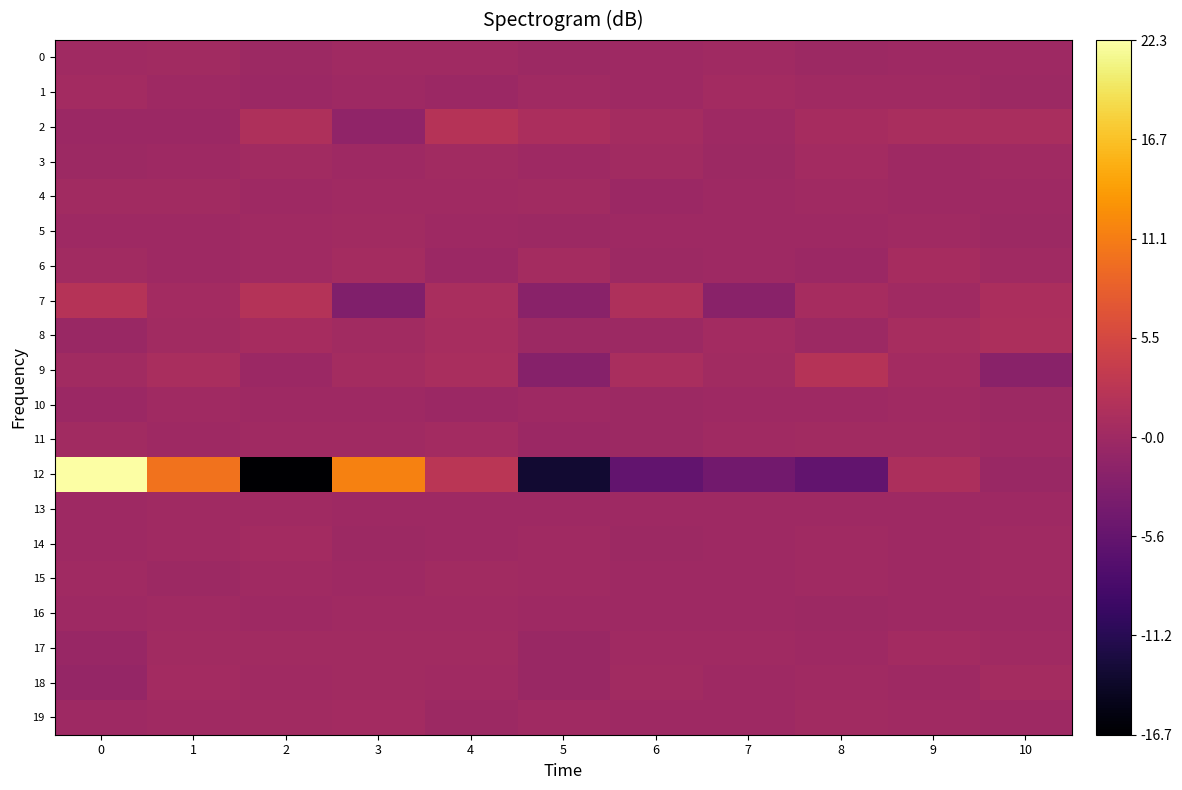

Reading left to right, transcribe all the data shown in this chart.

0: 0=0.1	1=0.3	2=-0.3	3=0.1	4=0.1	5=-0.2	6=-0.1	7=0.0	8=-0.2	9=-0.0	10=-0.0
1: 0=0.4	1=-0.1	2=-0.3	3=-0.0	4=-0.4	5=0.0	6=-0.1	7=0.4	8=0.1	9=0.0	10=-0.2
2: 0=-0.4	1=-0.4	2=1.4	3=-1.5	4=2.3	5=1.1	6=0.5	7=-0.1	8=0.7	9=1.1	10=1.0
3: 0=-0.2	1=-0.1	2=0.2	3=-0.0	4=0.2	5=0.0	6=0.2	7=-0.1	8=0.3	9=-0.1	10=0.1
4: 0=0.2	1=0.2	2=-0.1	3=0.1	4=0.1	5=0.3	6=-0.4	7=-0.0	8=0.1	9=-0.1	10=-0.0
5: 0=-0.0	1=0.0	2=0.1	3=0.2	4=-0.0	5=-0.2	6=-0.1	7=-0.1	8=-0.1	9=0.0	10=-0.2
6: 0=0.3	1=-0.0	2=0.2	3=0.5	4=-0.3	5=0.6	6=-0.2	7=0.0	8=-0.3	9=0.6	10=0.1
7: 0=2.2	1=0.3	2=2.0	3=-3.0	4=1.1	5=-2.1	6=1.5	7=-2.0	8=0.7	9=0.0	10=1.2
8: 0=-0.5	1=0.3	2=0.7	3=0.3	4=0.9	5=-0.2	6=-0.3	7=0.4	8=-0.3	9=0.9	10=1.3
9: 0=0.3	1=1.0	2=-0.4	3=0.5	4=1.0	5=-2.3	6=1.0	7=0.3	8=2.3	9=0.4	10=-2.0
10: 0=-0.4	1=0.1	2=-0.1	3=-0.0	4=-0.3	5=-0.0	6=-0.2	7=-0.1	8=-0.1	9=0.0	10=-0.3
11: 0=0.2	1=-0.1	2=0.1	3=0.1	4=0.4	5=-0.3	6=-0.2	7=0.1	8=0.3	9=0.3	10=-0.1
12: 0=22.3	1=10.1	2=-16.7	3=11.5	4=2.8	5=-13.3	6=-5.9	7=-4.4	8=-5.8	9=1.3	10=-0.6
13: 0=-0.1	1=0.0	2=0.1	3=-0.0	4=-0.0	5=-0.0	6=-0.0	7=-0.0	8=-0.0	9=-0.0	10=-0.0
14: 0=0.0	1=0.1	2=0.3	3=-0.2	4=-0.0	5=0.1	6=-0.1	7=-0.1	8=0.1	9=-0.0	10=0.1
15: 0=0.1	1=-0.1	2=0.0	3=-0.0	4=0.2	5=0.1	6=-0.1	7=-0.1	8=0.1	9=0.0	10=0.2
16: 0=0.0	1=0.0	2=-0.1	3=0.1	4=0.0	5=-0.1	6=-0.1	7=-0.0	8=-0.1	9=0.0	10=-0.1
17: 0=-0.6	1=0.3	2=0.3	3=0.3	4=0.2	5=-0.5	6=0.0	7=0.1	8=-0.1	9=0.4	10=0.1
18: 0=-0.9	1=0.4	2=0.0	3=0.3	4=0.1	5=-0.4	6=0.3	7=-0.1	8=0.2	9=-0.1	10=0.5
19: 0=-0.0	1=0.1	2=0.2	3=0.4	4=-0.2	5=0.0	6=-0.1	7=-0.1	8=0.2	9=0.0	10=-0.1